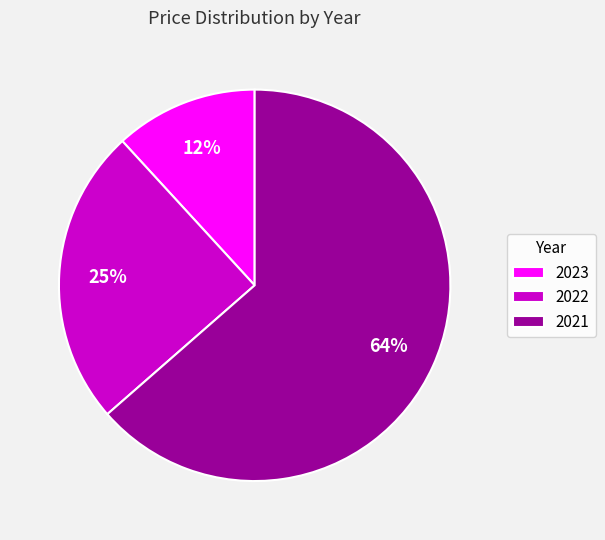

Is it true that 2022 is 13% of the pie?

False